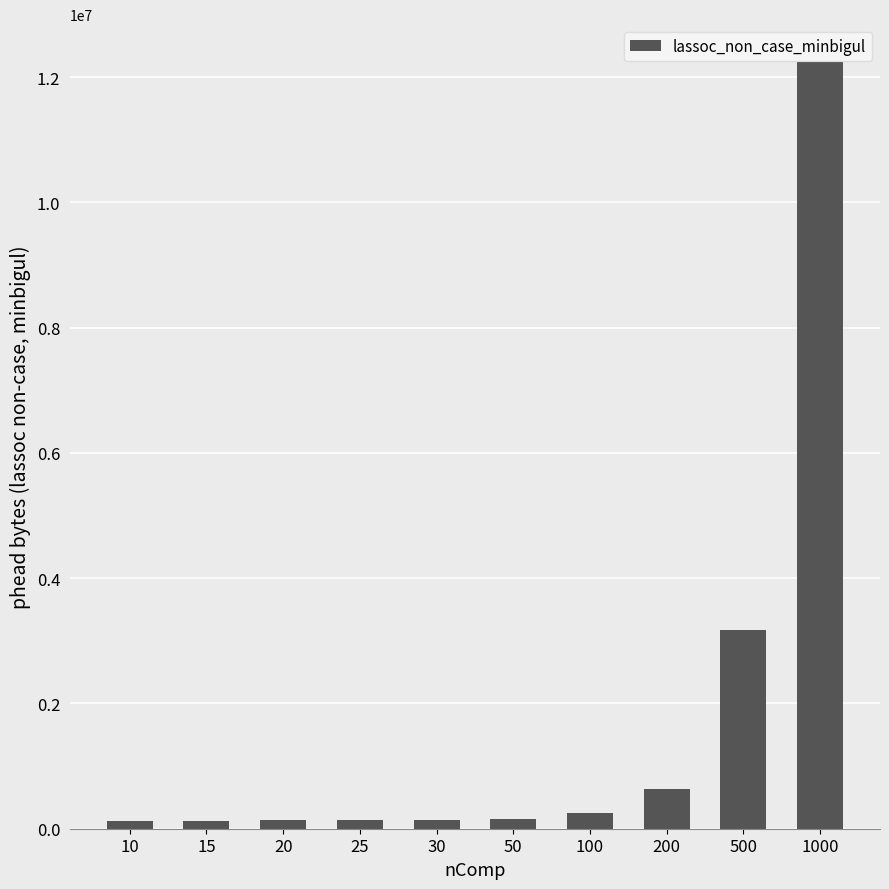

What is the sum of all values?

17124800